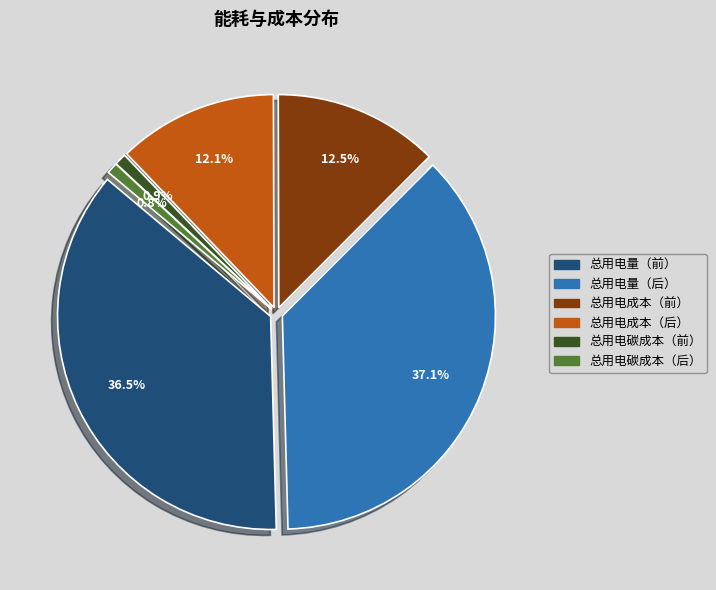

What percentage is the 总用电成本（后） slice, to the nearest percent?

12%